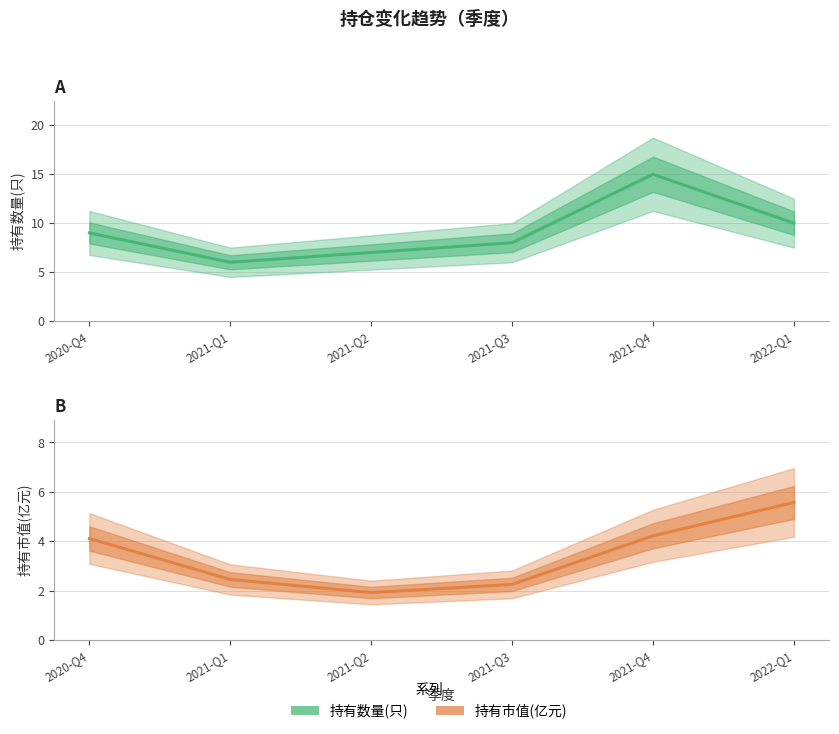

True or false: 持有市值(亿元) and 持有数量(只) intersect in this chart.

False